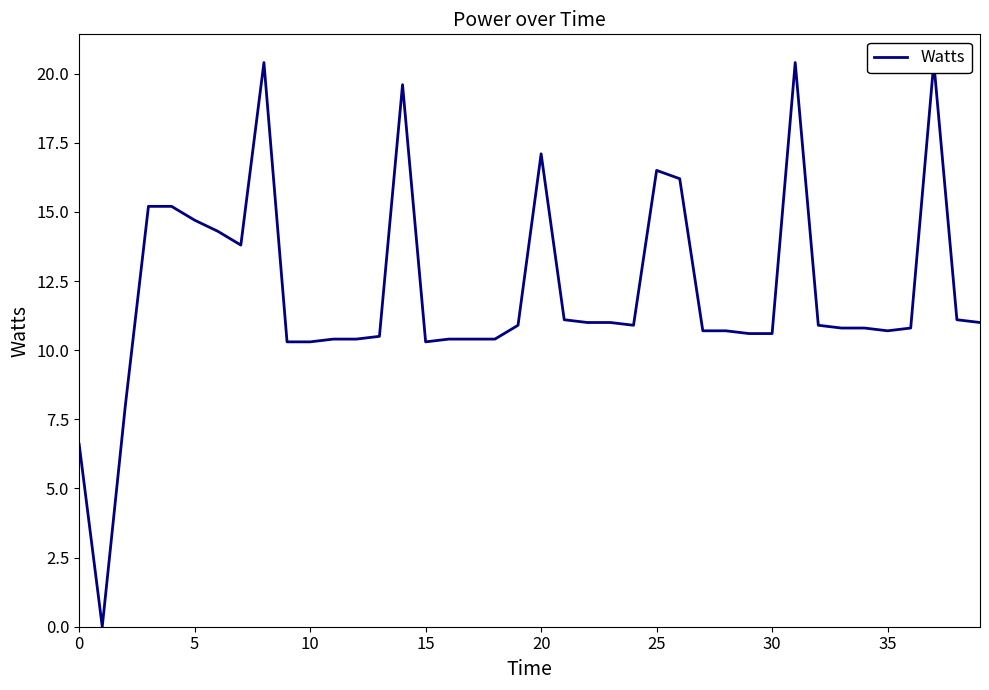

Where is the data nearest to the value 10?

9